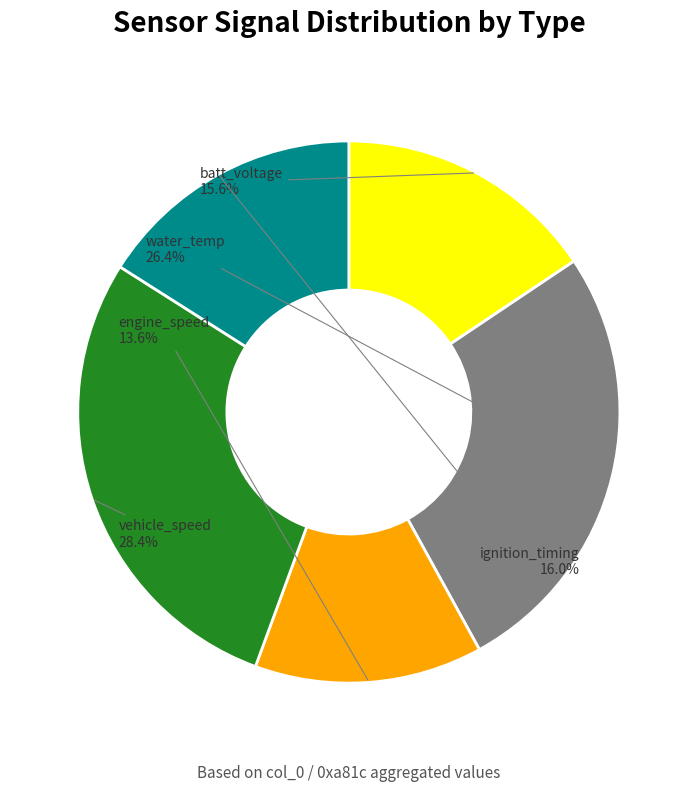

Does any single category account for the majority?

No